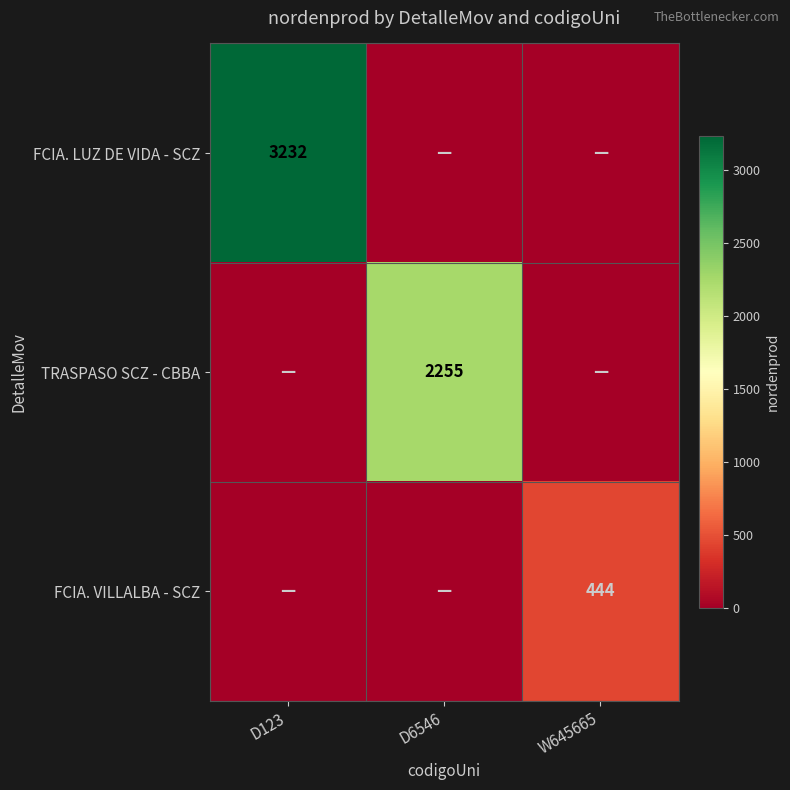

True or false: FCIA. VILLALBA - SCZ has a value of 444 at W645665.

True